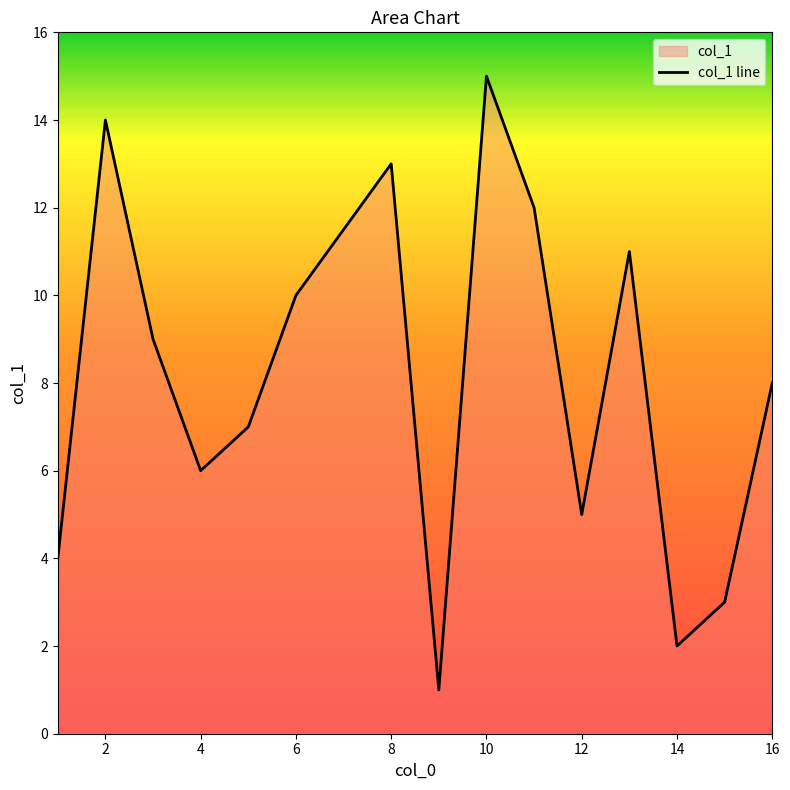

True or false: the data has more than 1 interior local peaks.

True